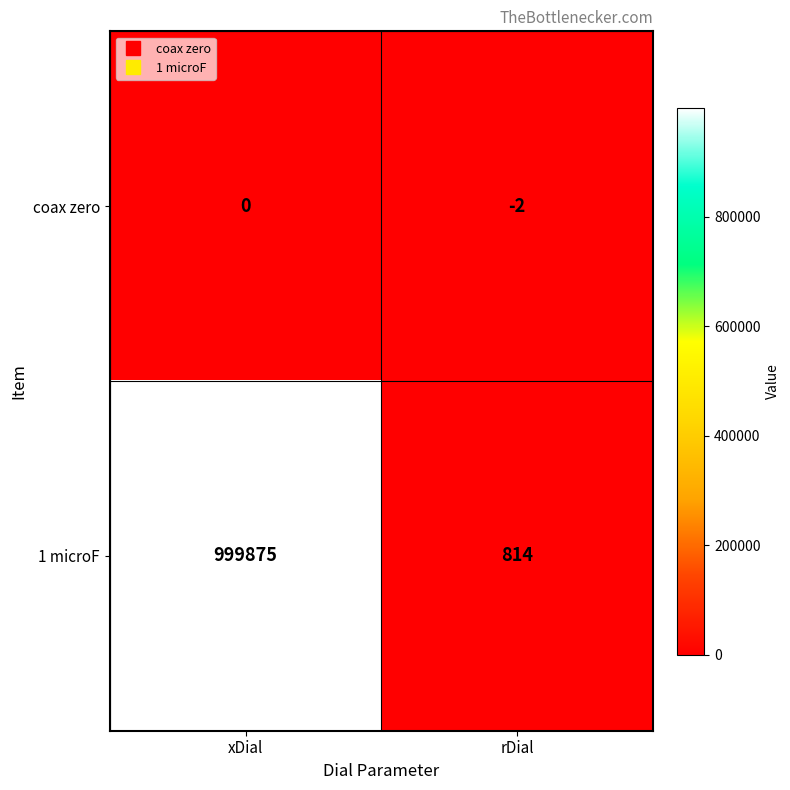

List the series in order of their peak value, highest first.

1 microF, coax zero